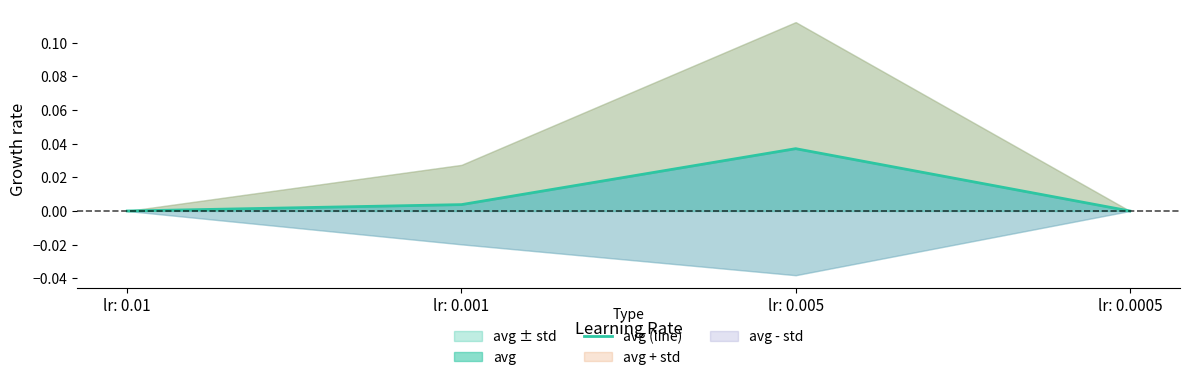

Is it true that the value at lr: 0.01 is -0.0?

False